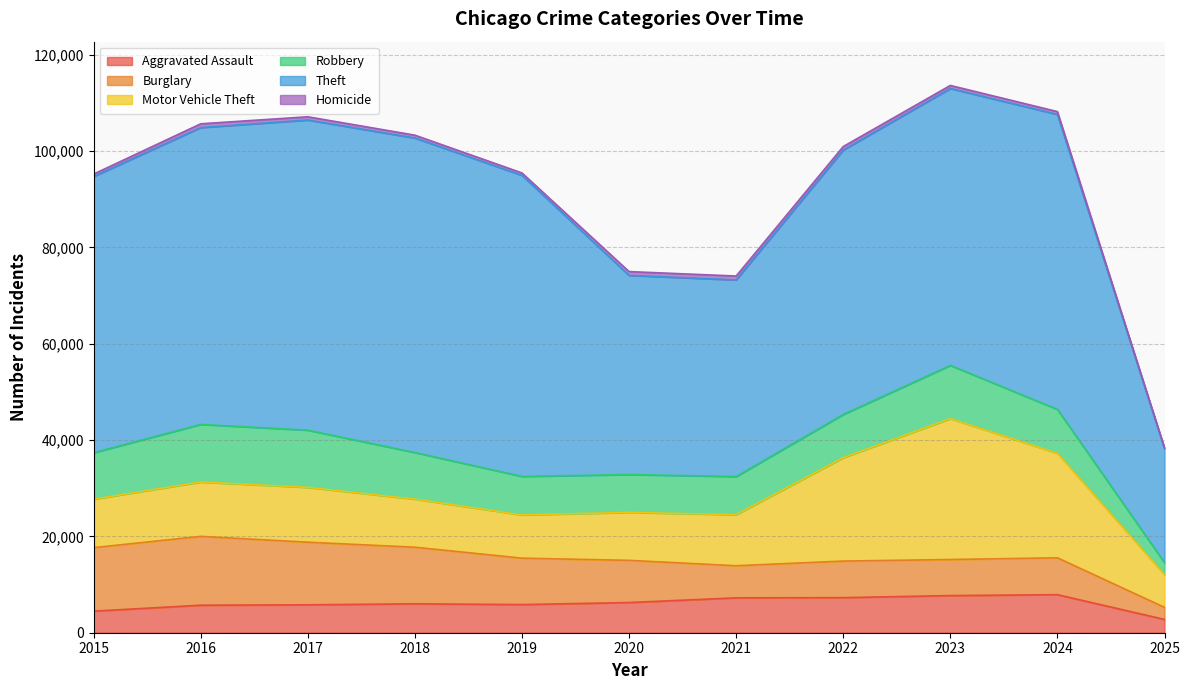

How many values in the Robbery series exceed 9121?

5